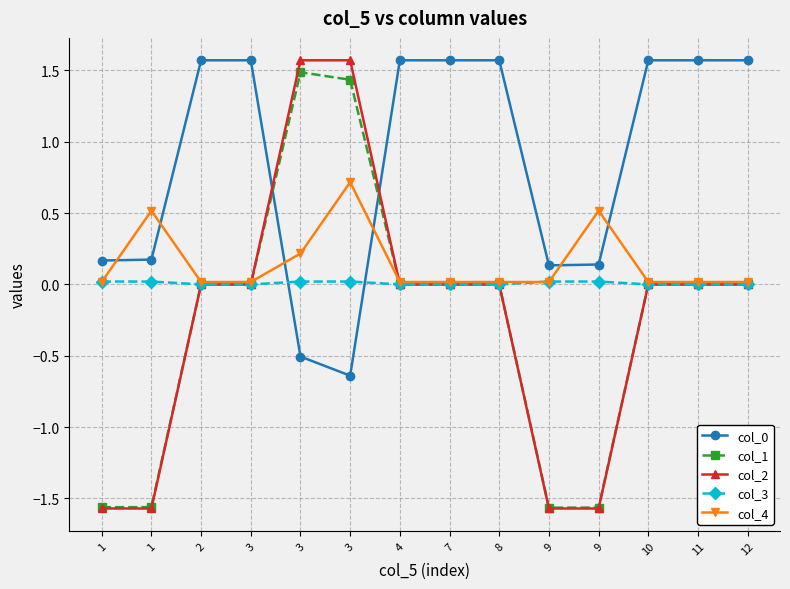

What is the difference between the highest and lowest values at 1?

1.7